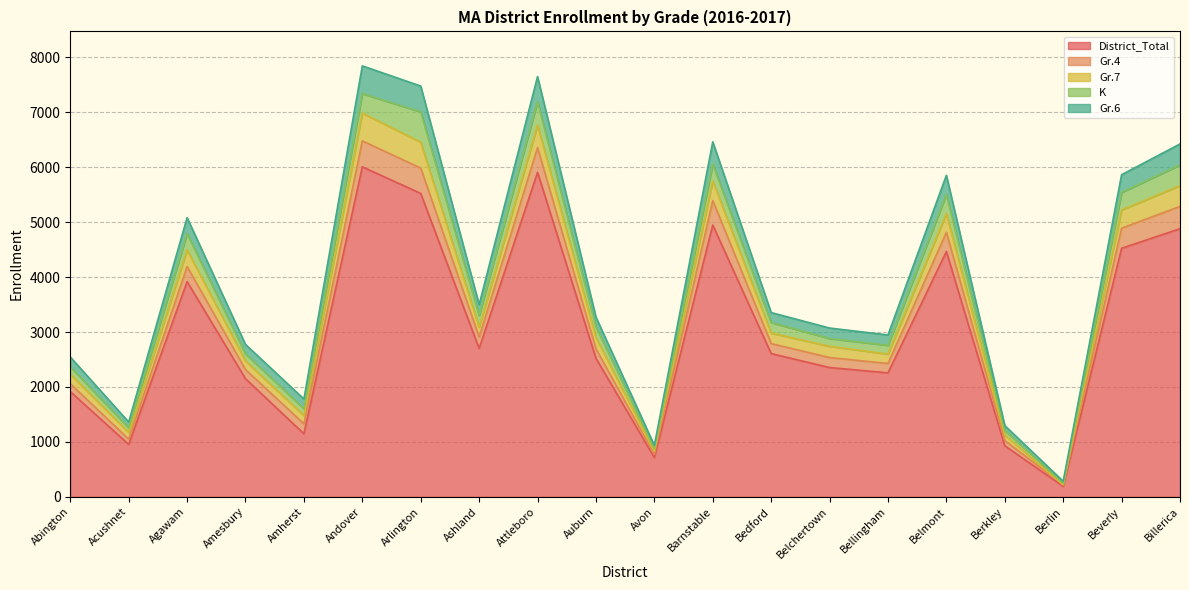

Which category has the lowest value in the District_Total series?

Berlin